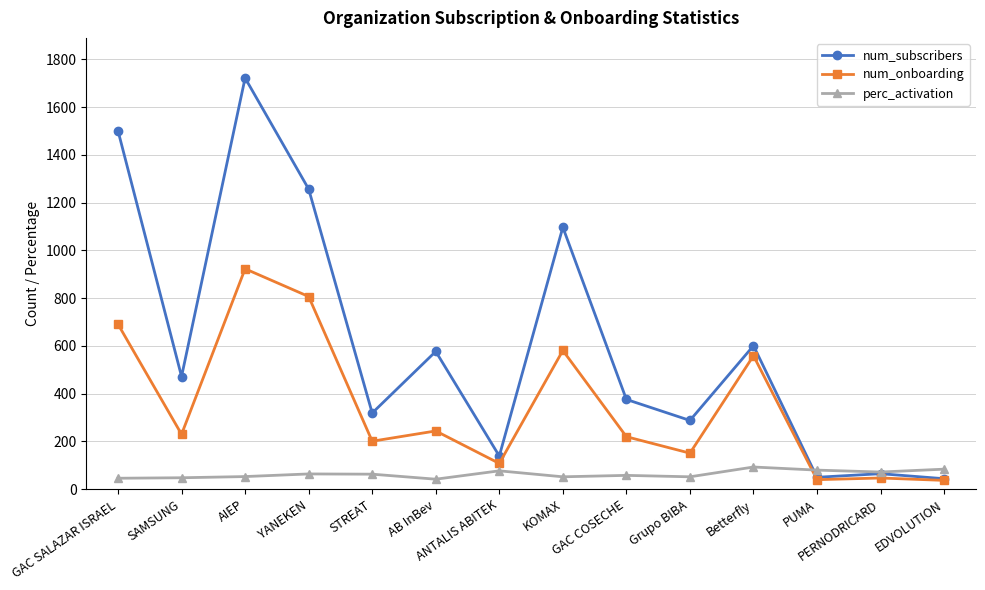

Which series ends up on top after the final intersection of perc_activation and num_onboarding?

perc_activation